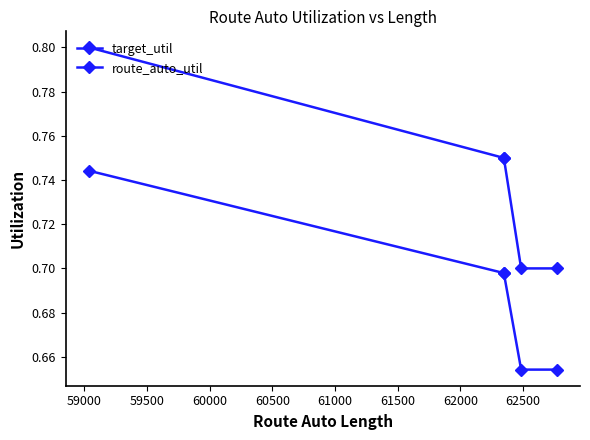

Which series has the largest range (max minus min)?

target_util